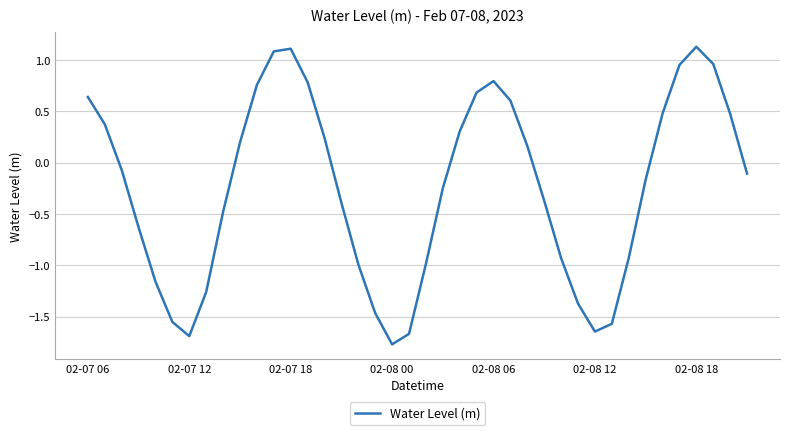

What is the minimum value shown in the chart?

-1.8